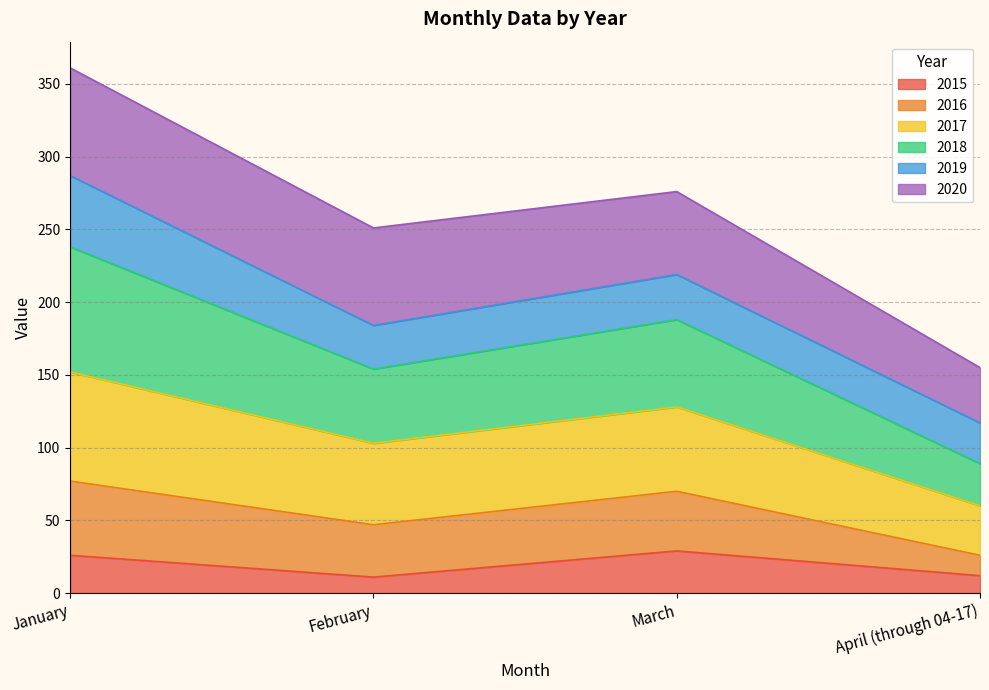

What is the value of the 2015 point at the 3rd from the left?

29